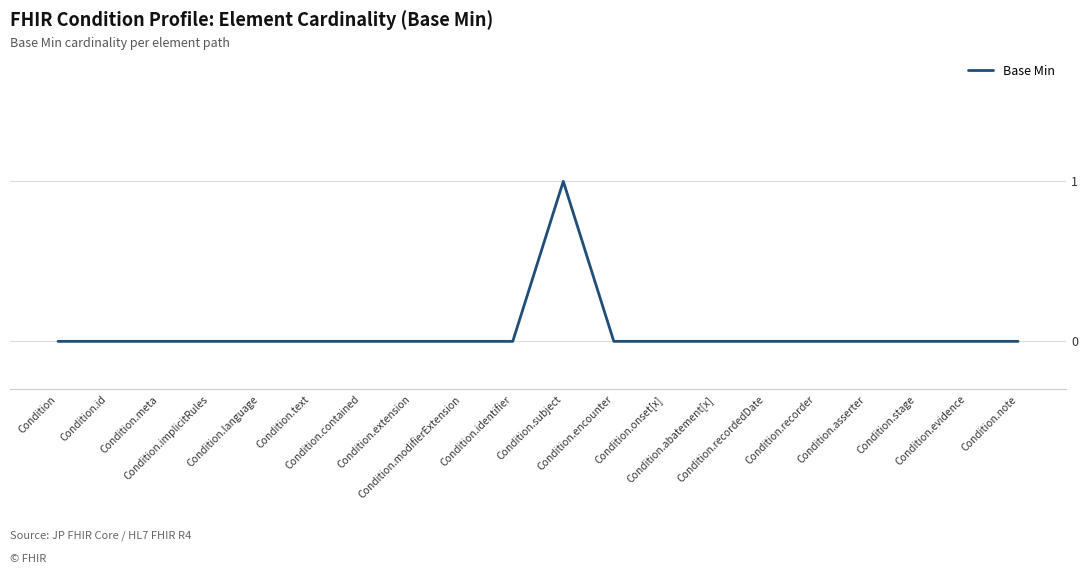

Is this an area chart (filled region under the line)?

No